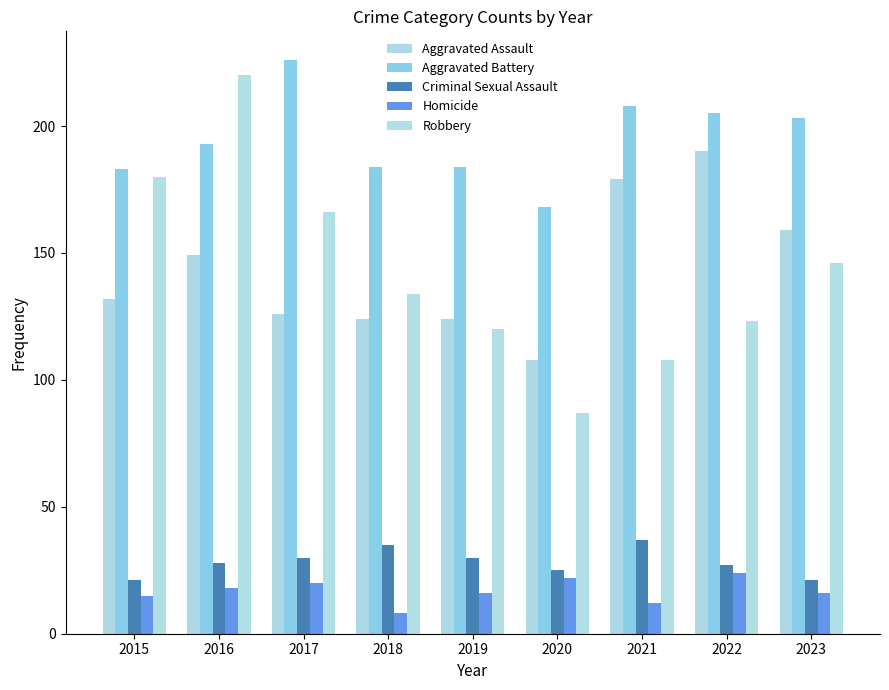

What is the difference between the maximum and minimum values in the Aggravated Assault series?

82